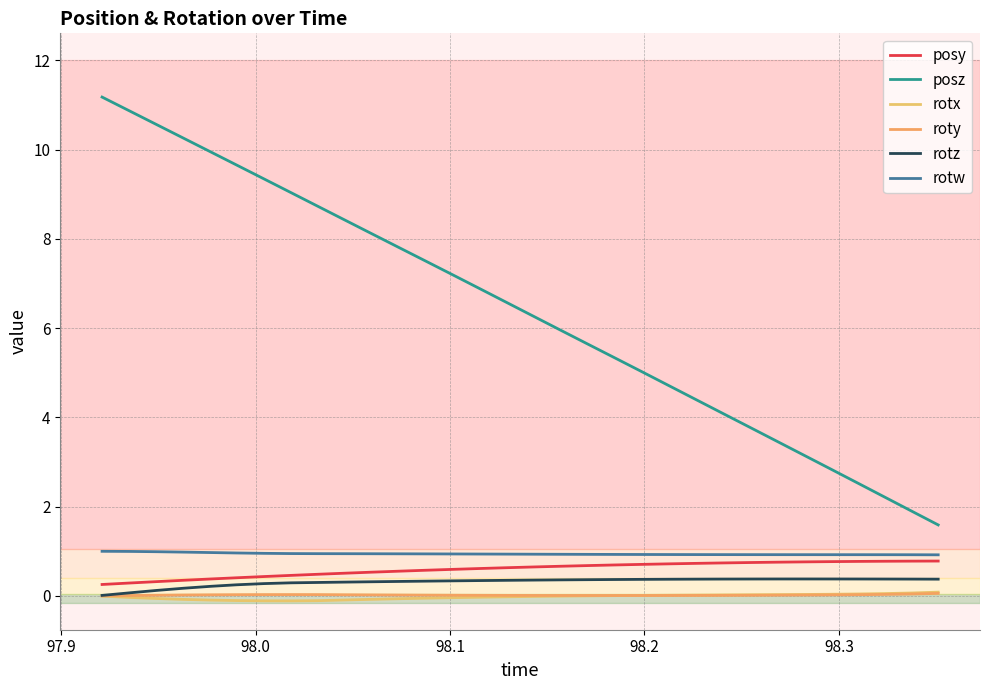

What is the sum of all rotw values?

30.2